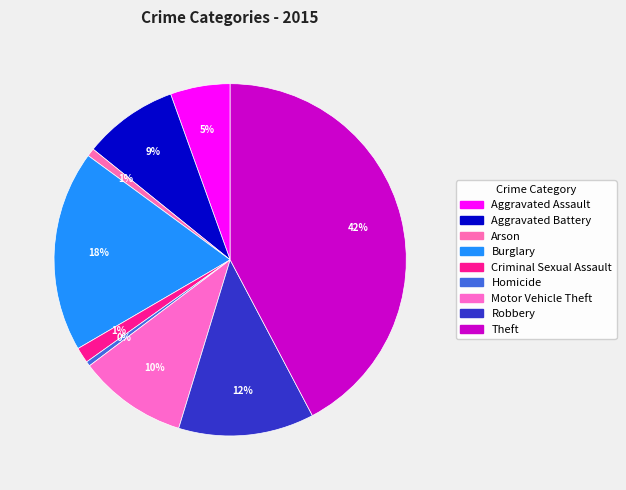

True or false: Aggravated Assault accounts for 17% of the total.

False